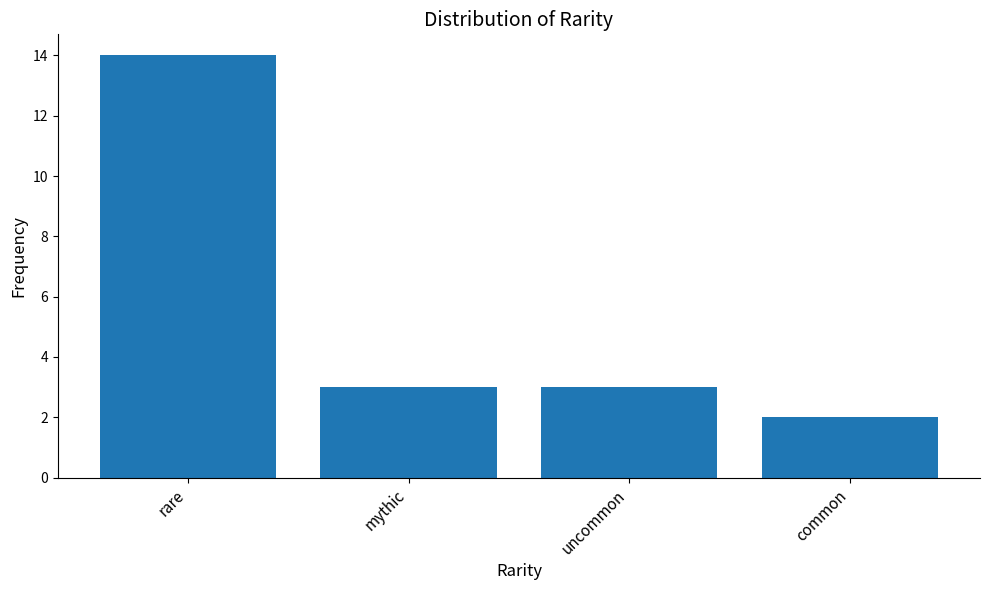

What is the sum of all values?

22